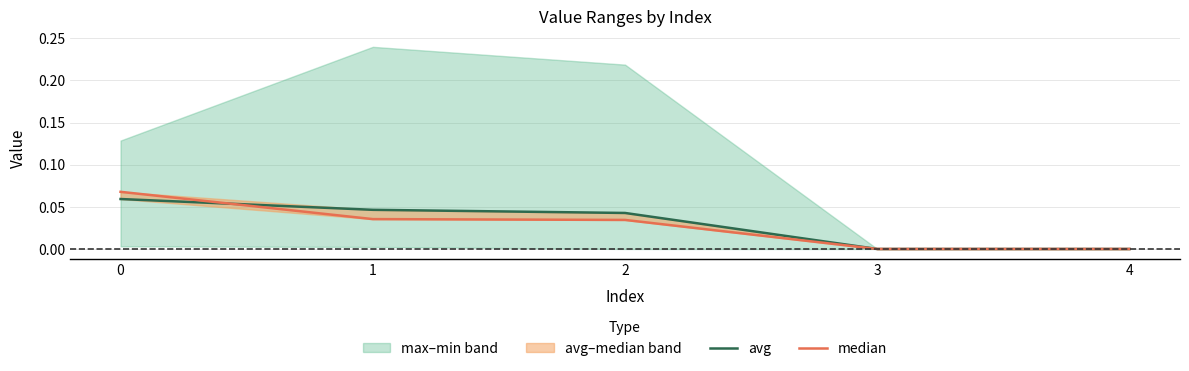

Is this an area chart (filled region under the line)?

No